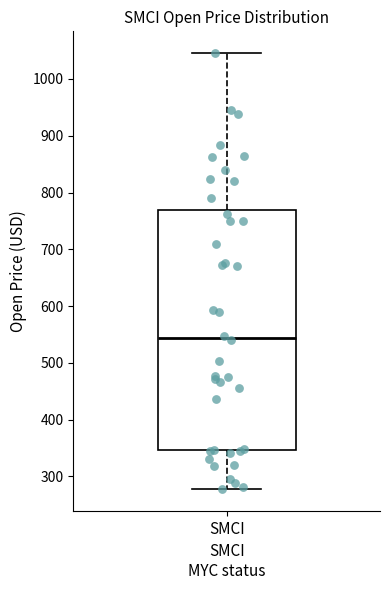

Transcribe this box plot: give where the median line is, the range the box spans, and where the two whiskers end, as read against the y-axis. The values are not printed on the chart, so give them approximately, as read against the axis.

median 540, box 350 to 770, whiskers 280 to 1050